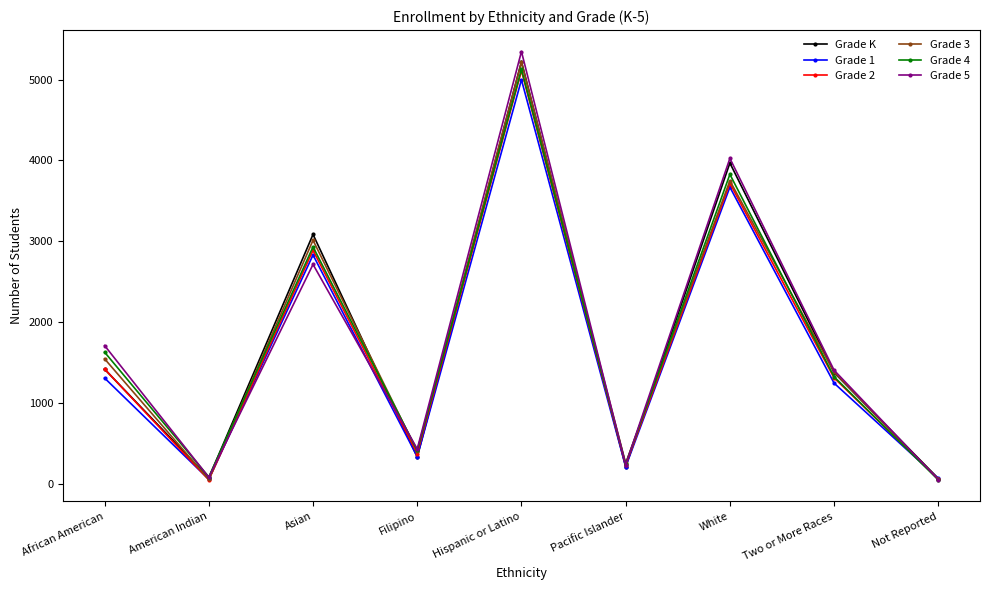

What is the greatest value displayed?

5347